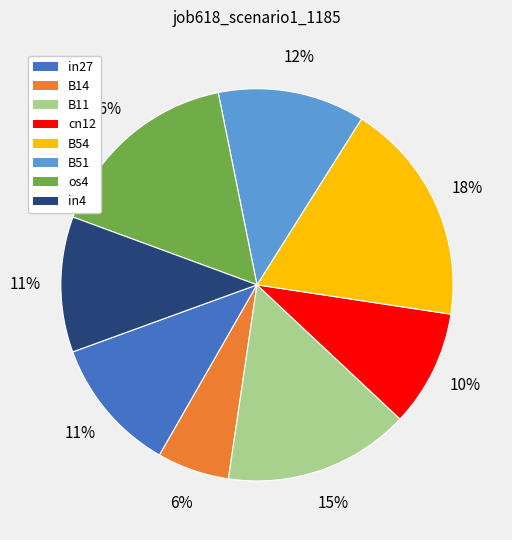

Is there any slice that represents more than half of the pie?

No